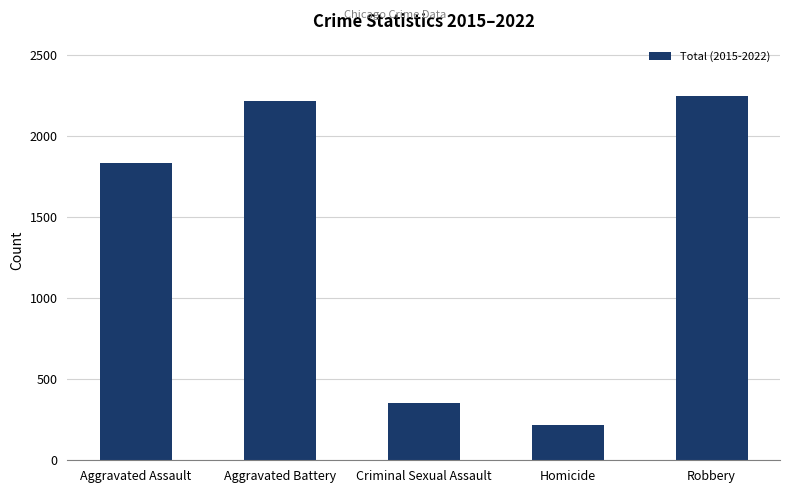

Rank the categories by value from highest to lowest.

Robbery, Aggravated Battery, Aggravated Assault, Criminal Sexual Assault, Homicide